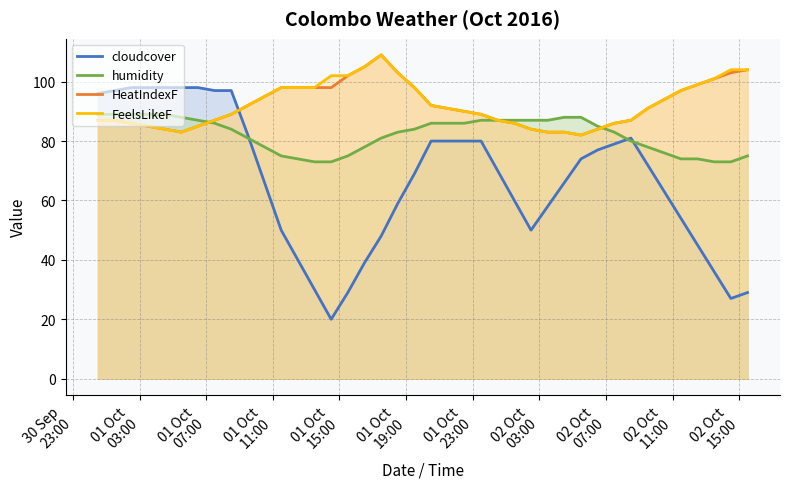

Reading right to left, extract all data points from this chart.

cloudcover: 29	27	36	45	54	63	72	81	79	77	74	66	58	50	60	70	80	80	80	80	69	59	48	39	29	20	30	40	50	66	82	97	97	98	98	98	98	98	97	96
humidity: 75	73	73	74	74	76	78	80	83	85	88	88	87	87	87	87	87	86	86	86	84	83	81	78	75	73	73	74	75	78	81	84	86	87	88	89	89	89	89	89
HeatIndexF: 104	103	101	99	97	94	91	87	86	84	82	83	83	84	86	87	89	90	91	92	98	103	109	105	102	98	98	98	98	95	92	89	87	85	83	84	85	86	87	87
FeelsLikeF: 104	104	101	99	97	94	91	87	86	84	82	83	83	84	86	87	89	90	91	92	98	103	109	105	102	102	98	98	98	95	92	89	87	85	83	84	85	86	87	87